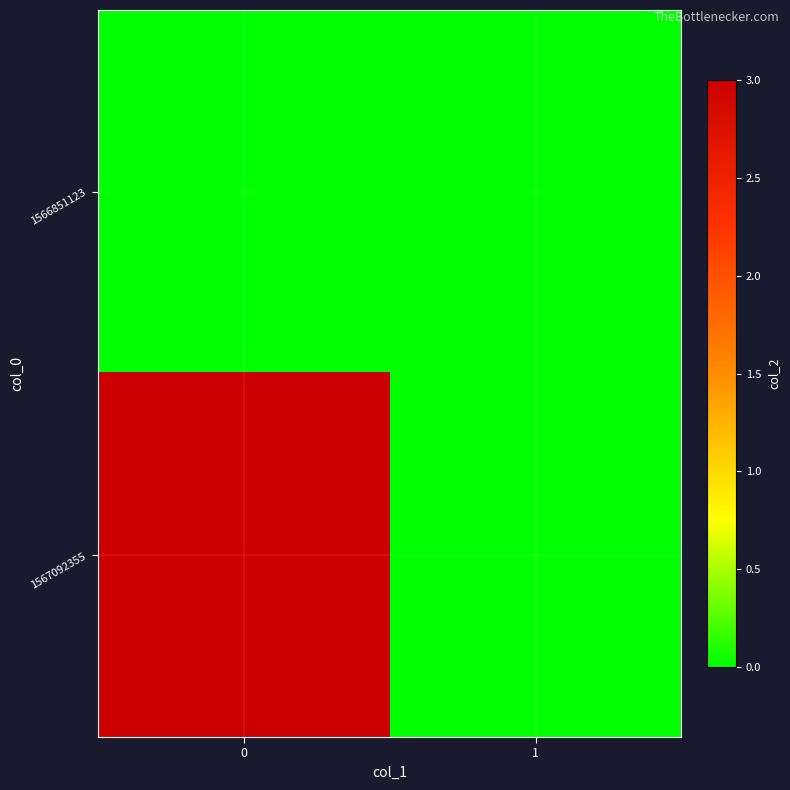

How many categories are shown in the chart?

2